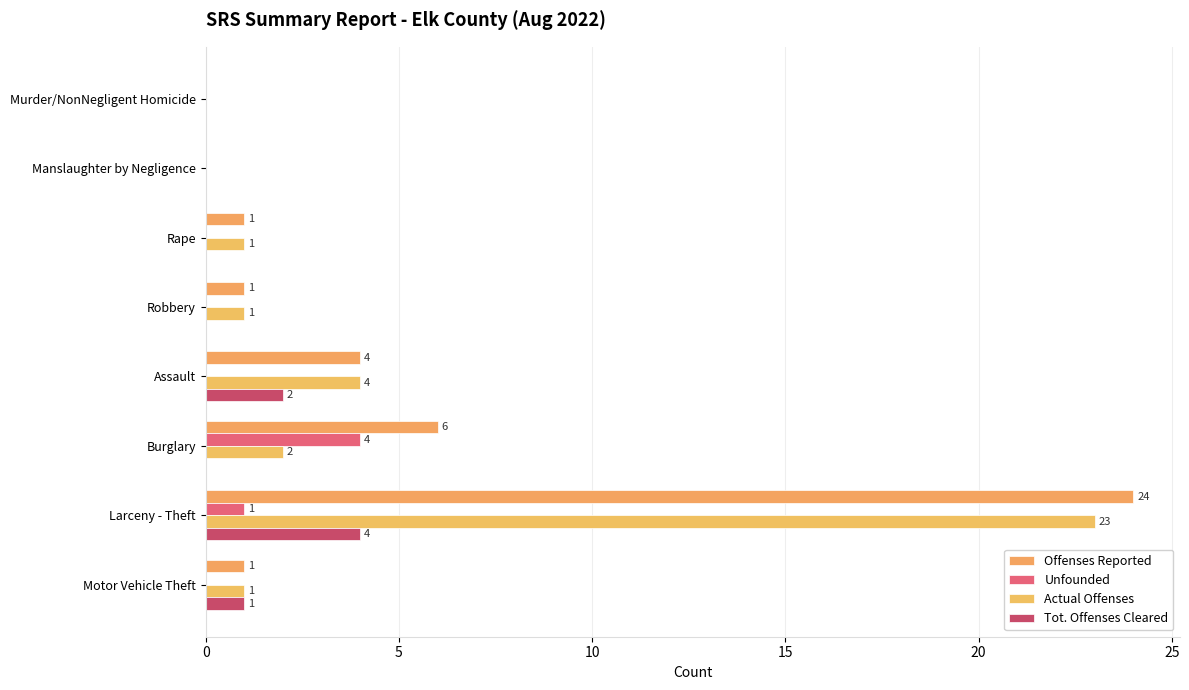

How many positive values does the Tot. Offenses Cleared series have?

3